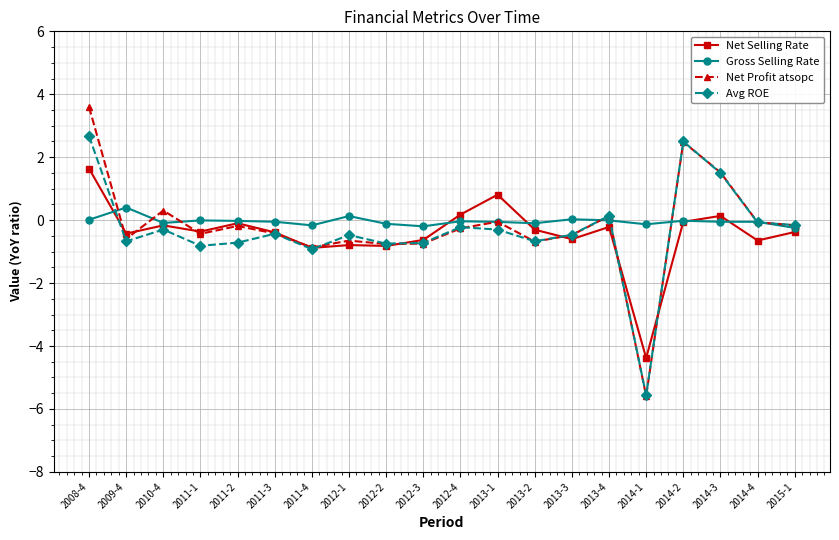

Is this an area chart (filled region under the line)?

No